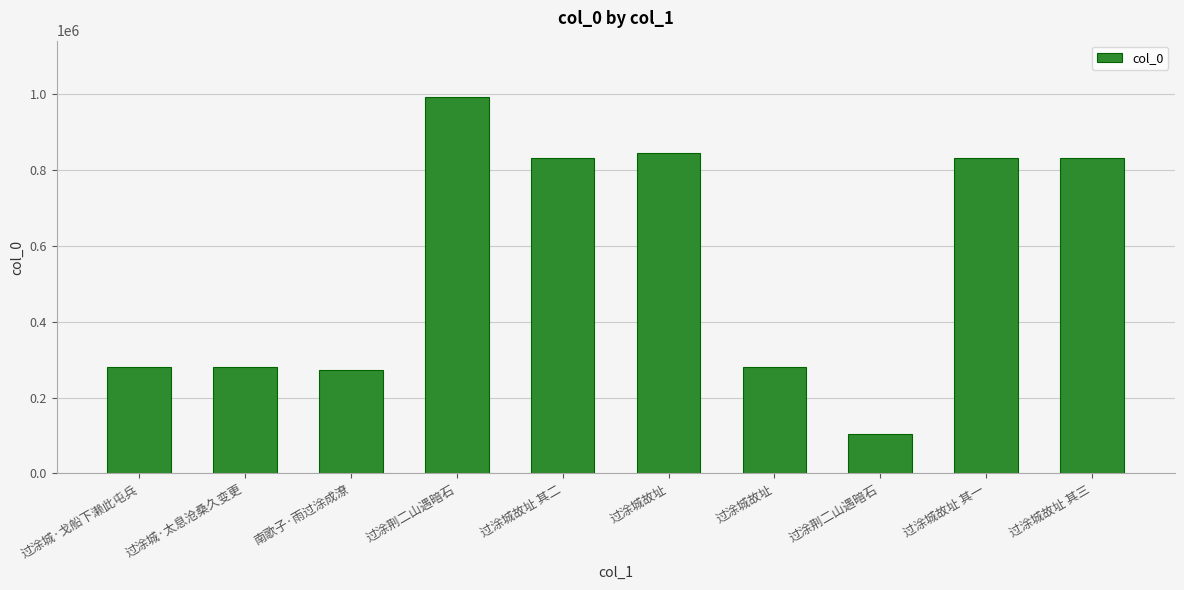

What is the greatest value displayed?

992135